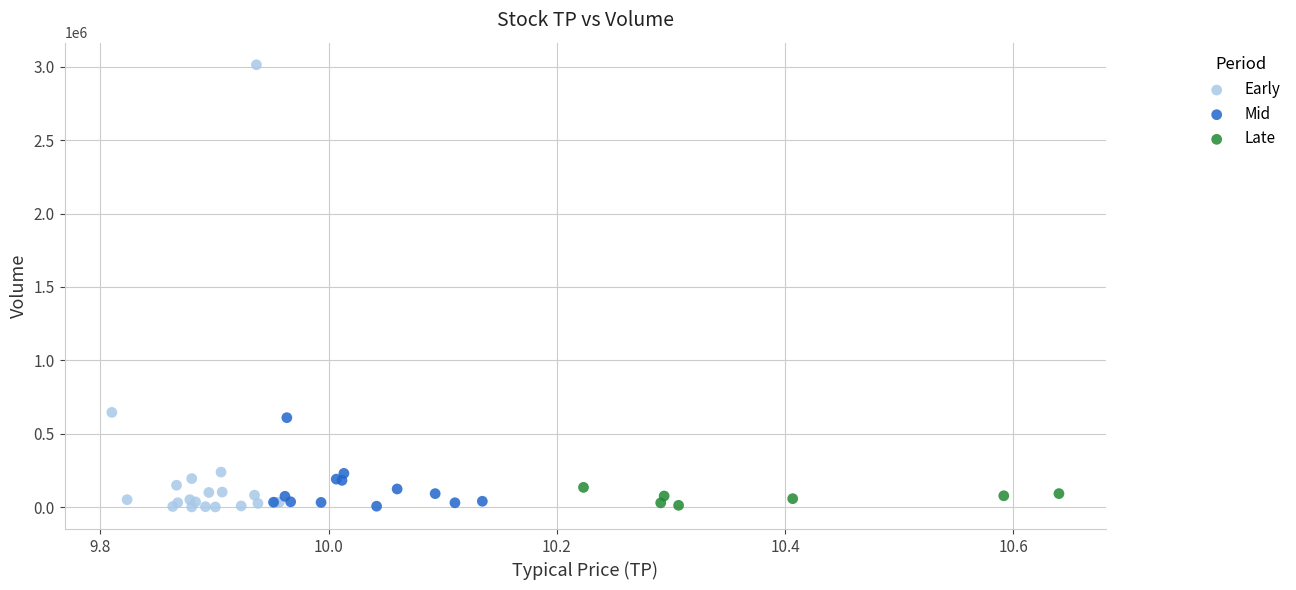

Which series has the widest spread of Y values?

Early